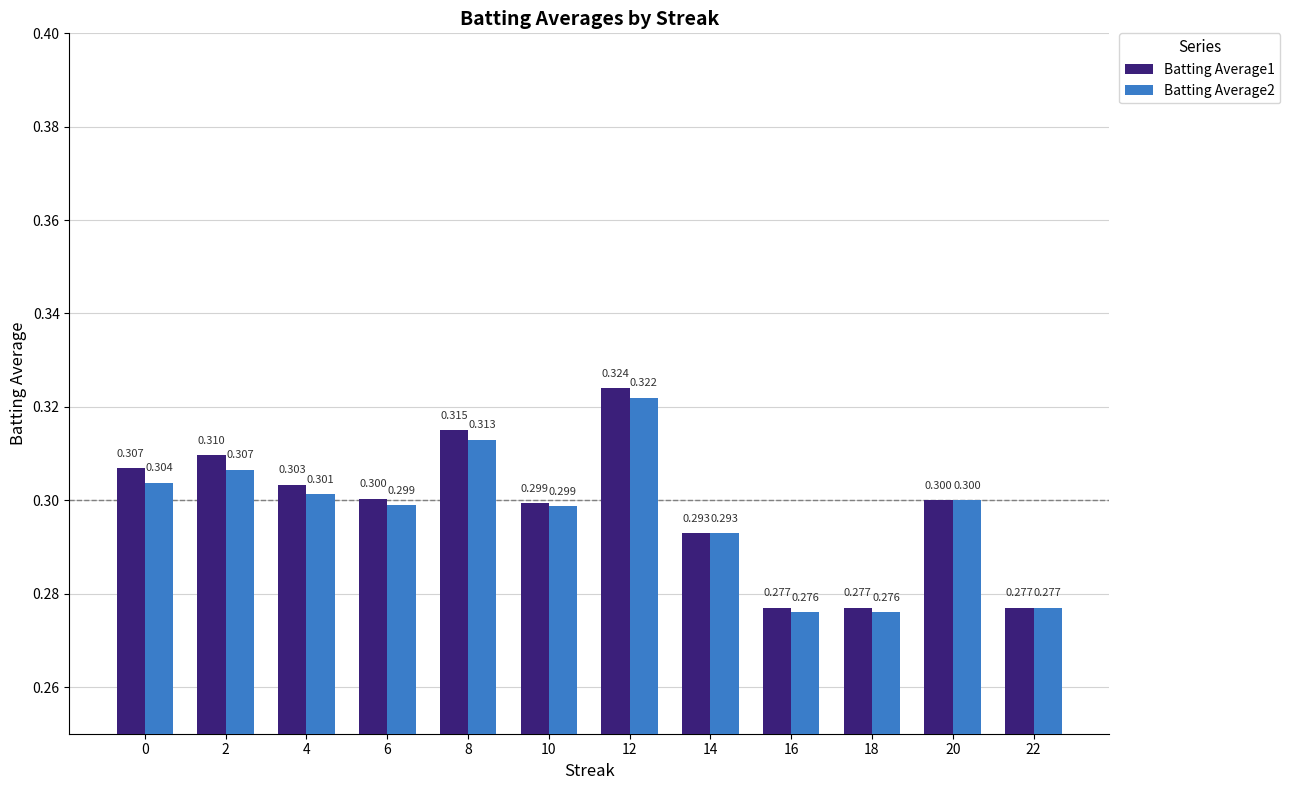

Are the bars grouped side by side (vs. stacked)?

Yes